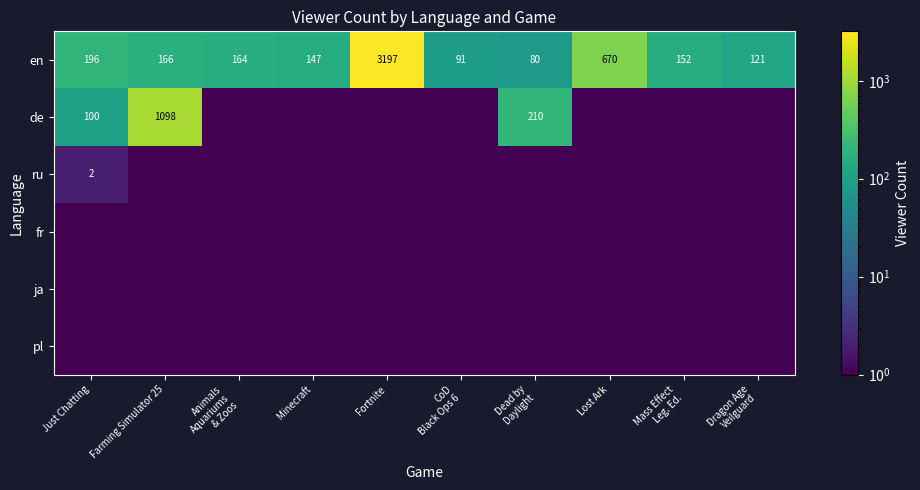

The en series shows 147.0 at Minecraft. True or false?

True